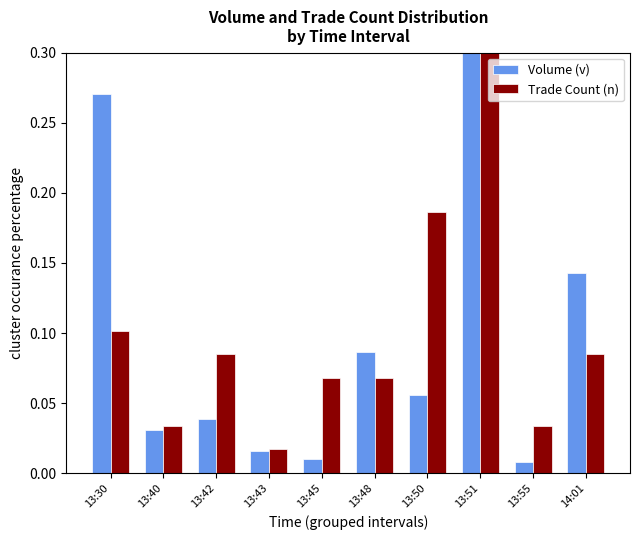

Read the Volume (v) value at 13:51.

0.3